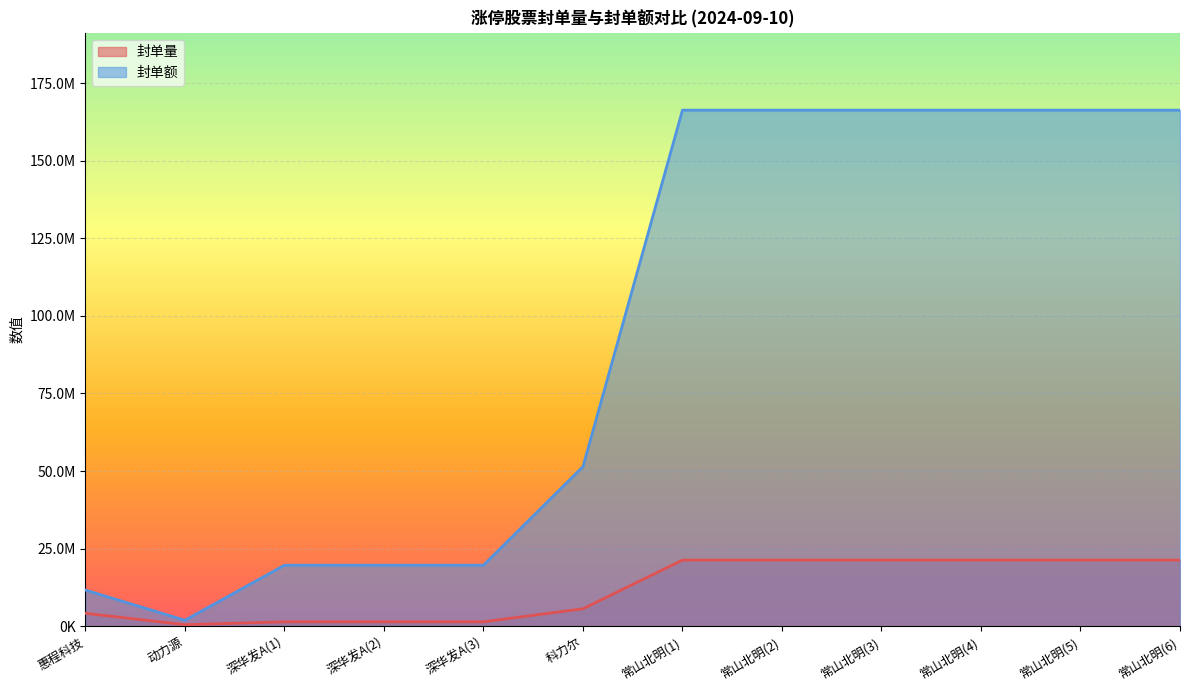

Which series changed the most between 科力尔 and 常山北明(1)?

封单额